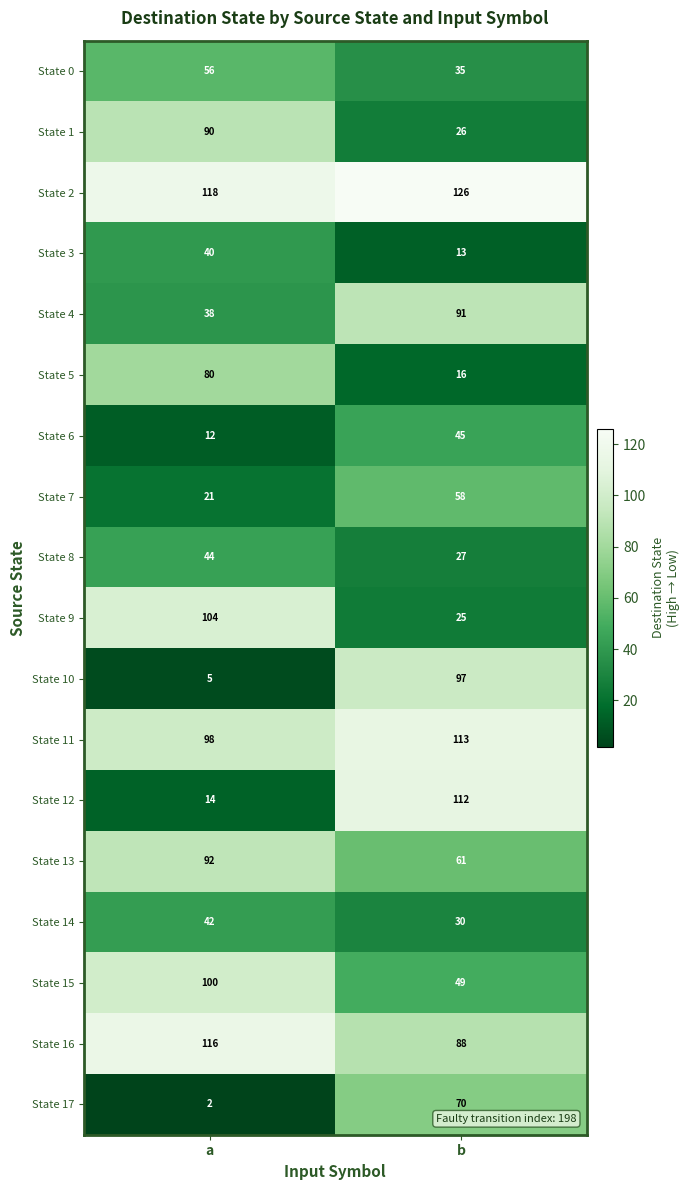

What is the sum of the State 3 values at b and a?

53